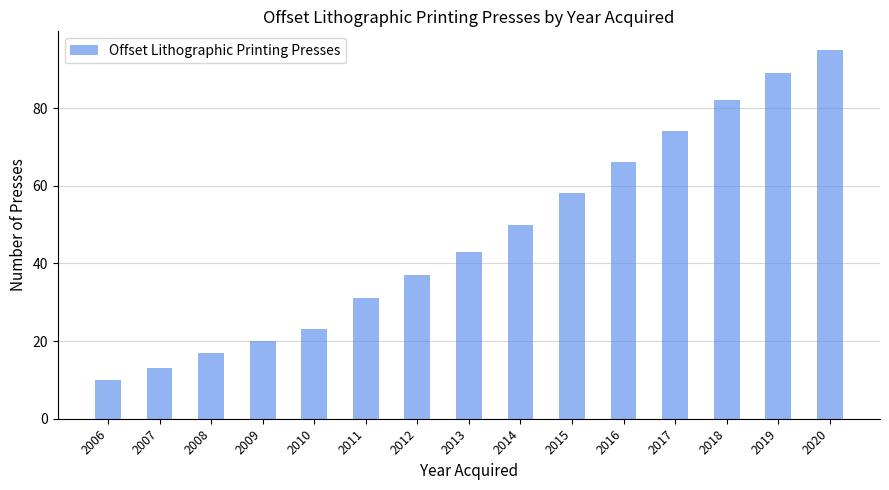

Rank the categories by value from highest to lowest.

2020, 2019, 2018, 2017, 2016, 2015, 2014, 2013, 2012, 2011, 2010, 2009, 2008, 2007, 2006